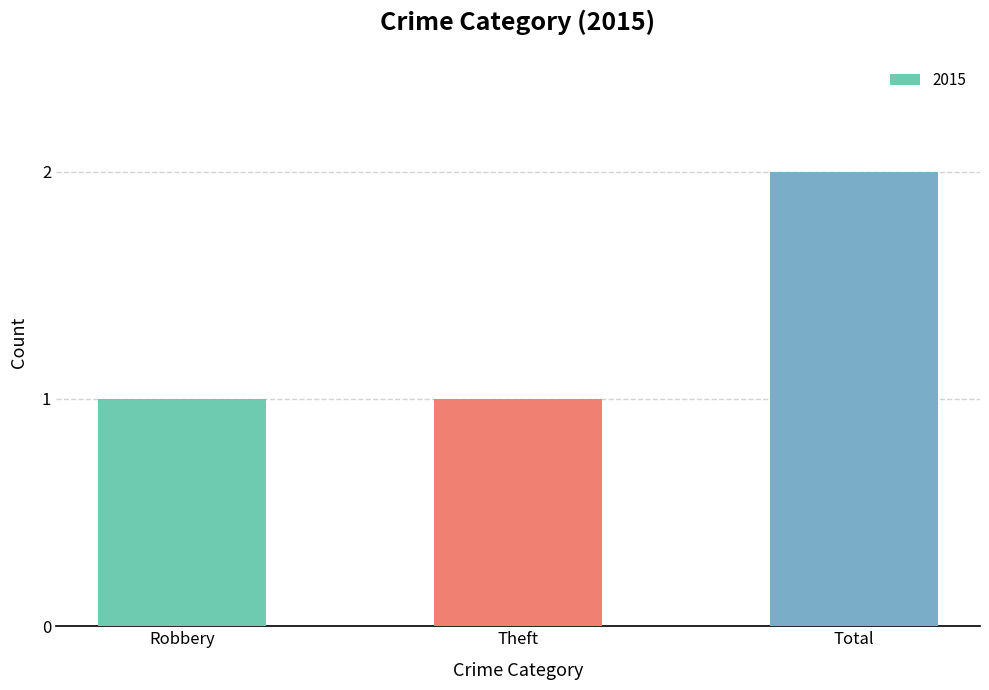

What is the change in value from Robbery to Total?

+1